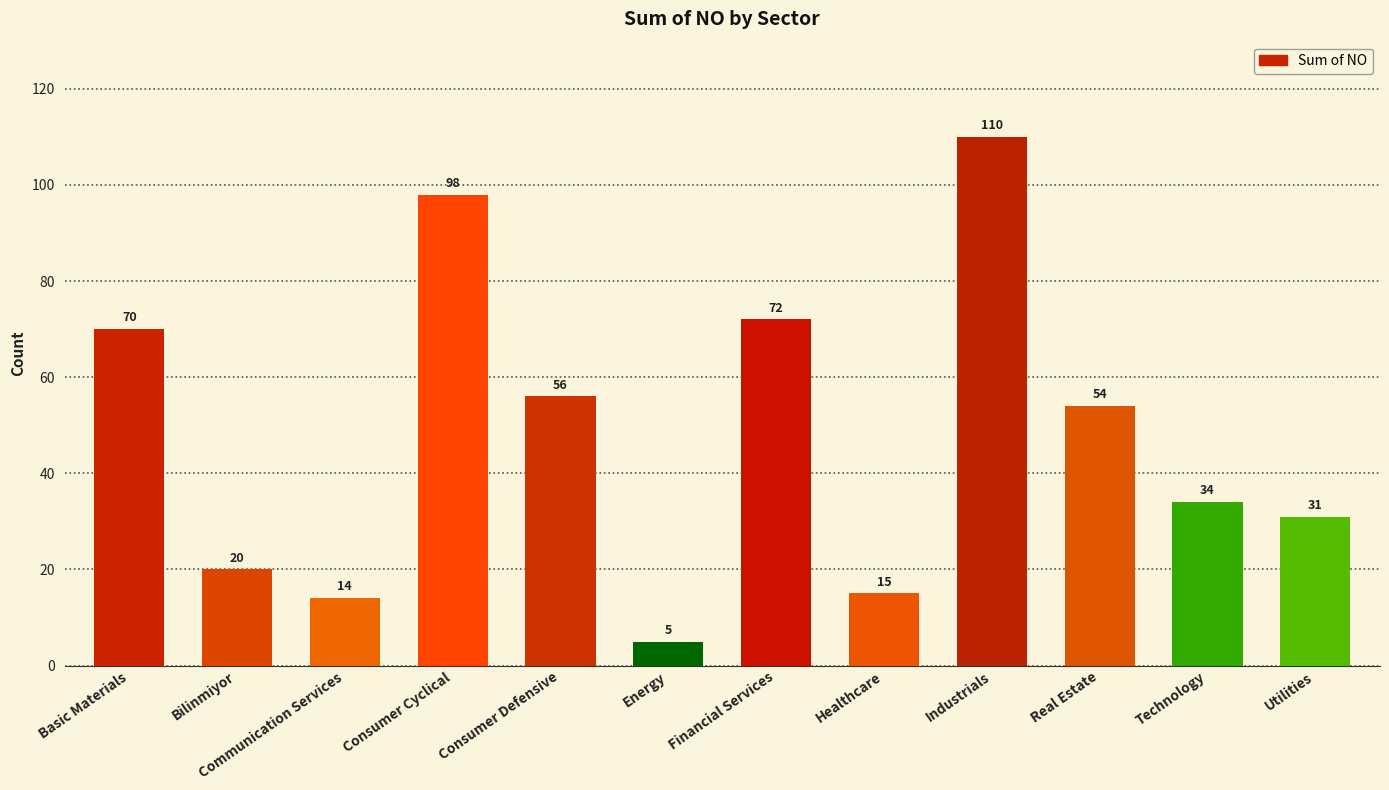

What is the ratio of the value at Bilinmiyor to the value at Financial Services?

0.3